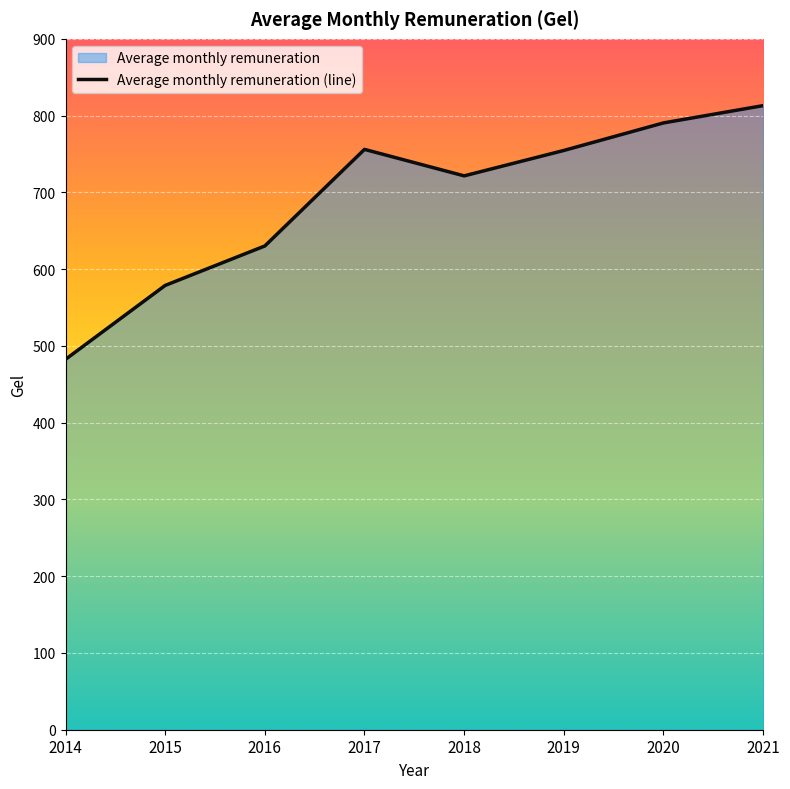

Reading right to left, transcribe all the data shown in this chart.

813.0	790.5	754.6	721.5	756.0	630.2	578.8	482.5